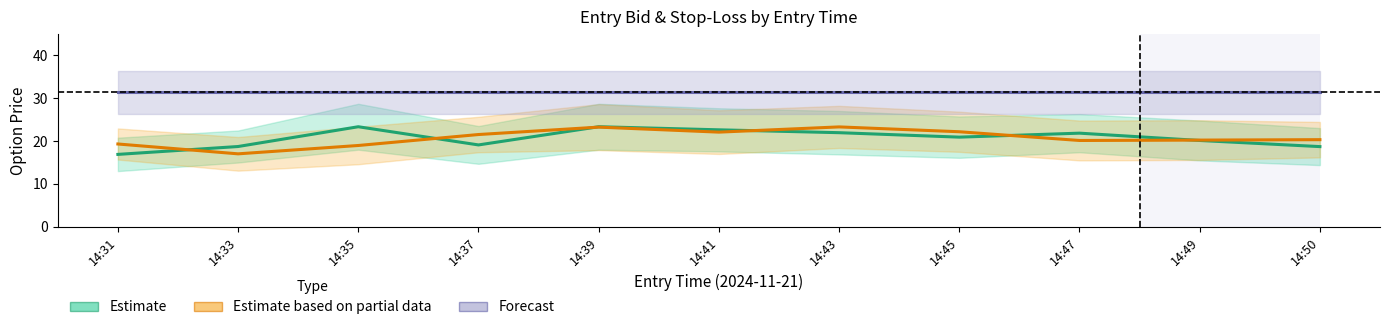

Which series has the largest total across all categories?

Forecast (Straddle value)